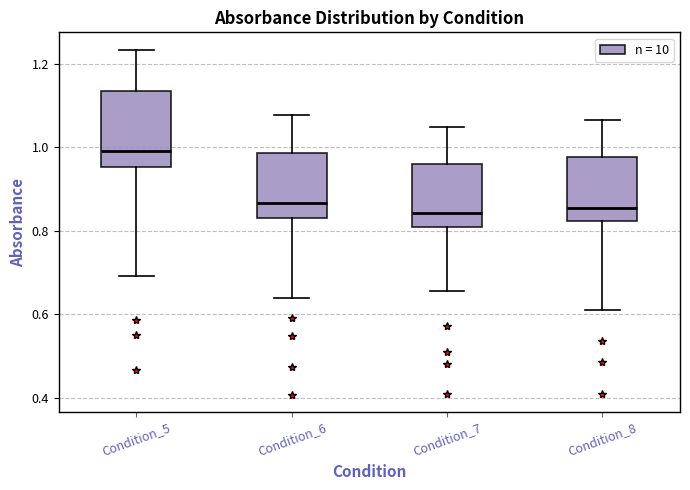

Reading left to right, transcribe this box plot: for each box, give where its median line is, the range the box spans, and where its two whiskers end, as read against the y-axis. The values are not printed on the chart, so give them approximately, as read against the axis.

Condition_5: median 1.00, box 0.96 to 1.14, whiskers 0.70 to 1.24
Condition_6: median 0.86, box 0.84 to 0.98, whiskers 0.64 to 1.08
Condition_7: median 0.84, box 0.80 to 0.96, whiskers 0.66 to 1.04
Condition_8: median 0.86, box 0.82 to 0.98, whiskers 0.60 to 1.06